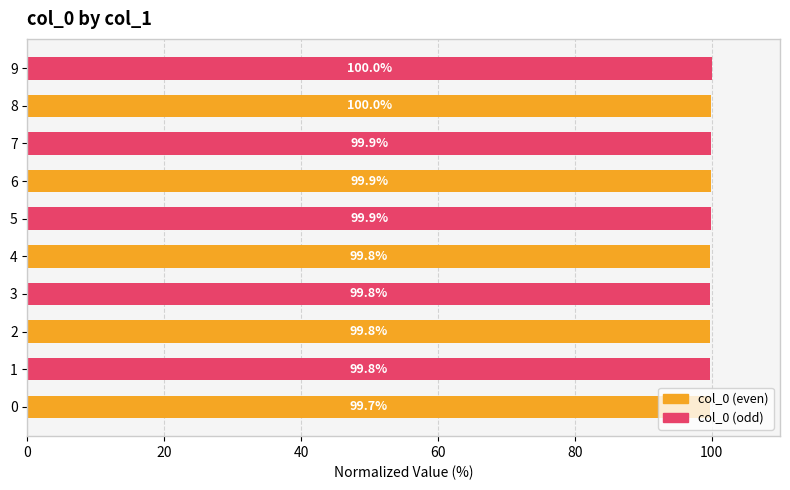

What is the sum of all col_0 (odd) values?

499.4